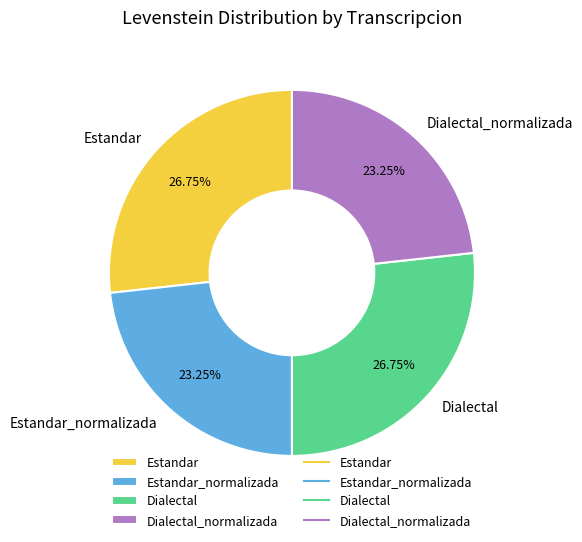

Is the sum of Dialectal_normalizada and Estandar_normalizada greater than half?

No